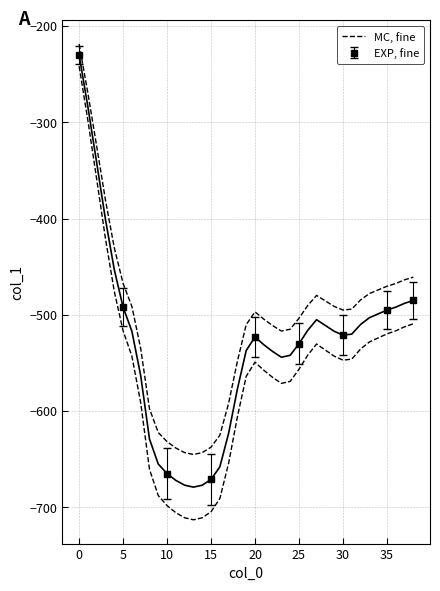

Is it true that the value at 31 is -494.0?

True